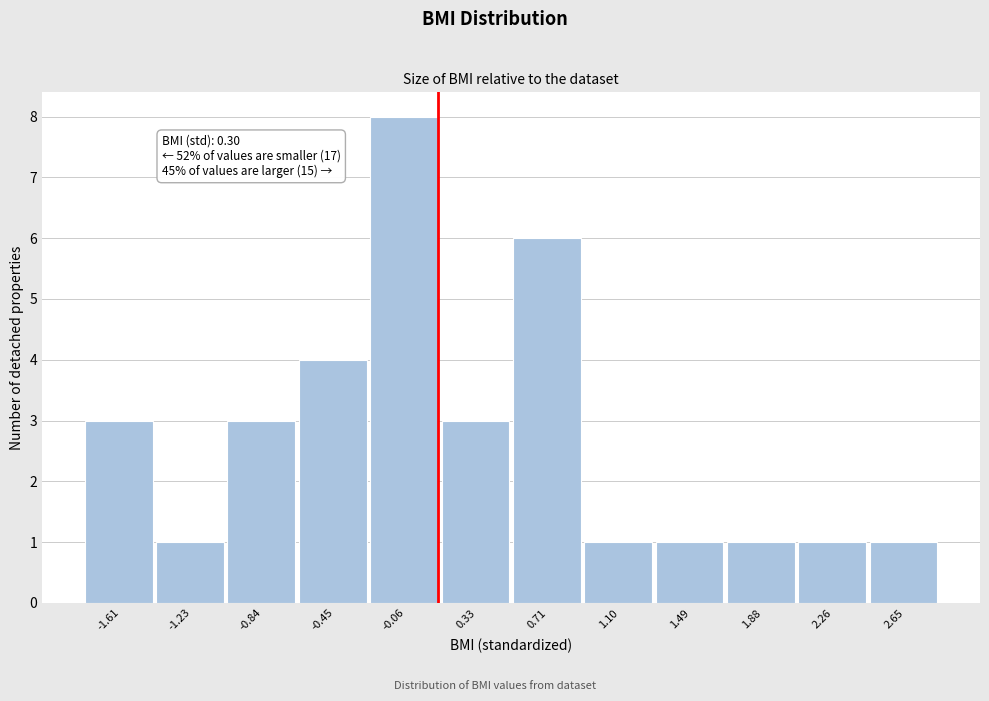

Reading left to right, transcribe all the data shown in this chart.

3	1	3	4	8	3	6	1	1	1	1	1